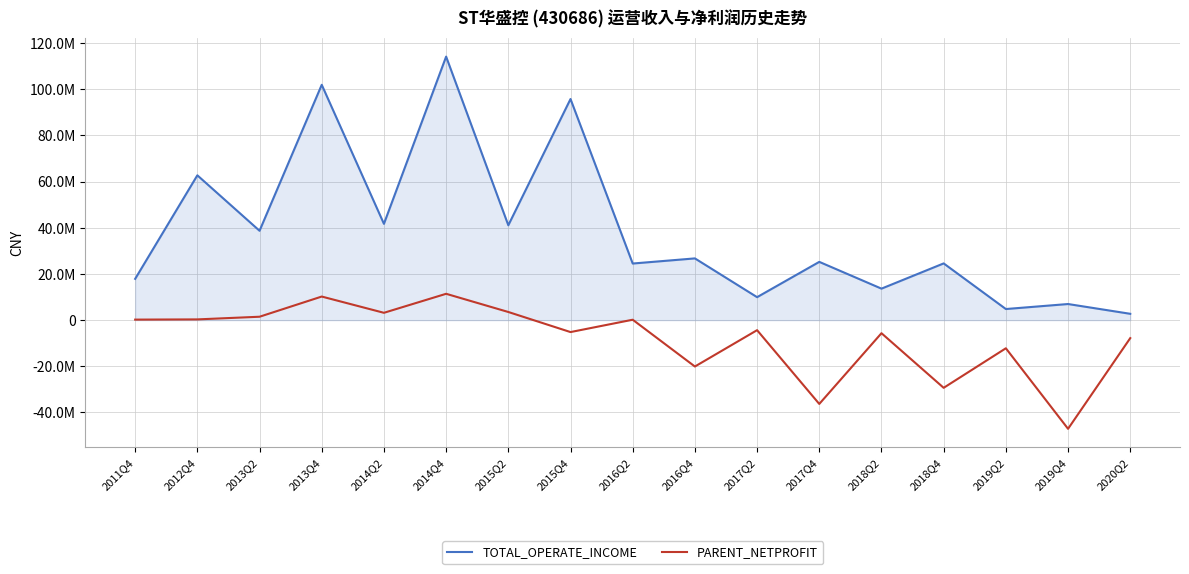

What is the sum of all TOTAL_OPERATE_INCOME values?

653314897.6